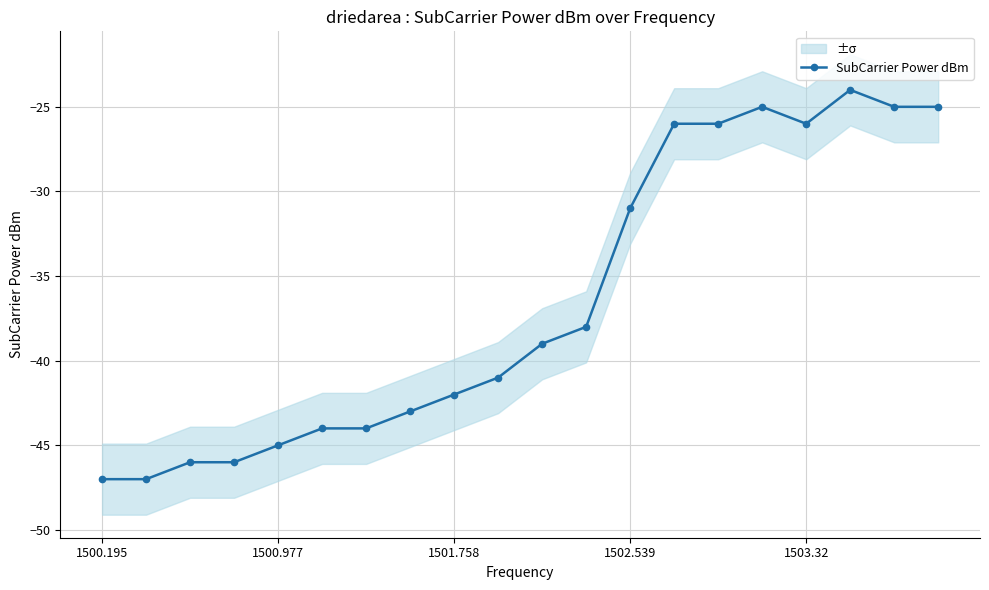

What position from the left is 14?

15